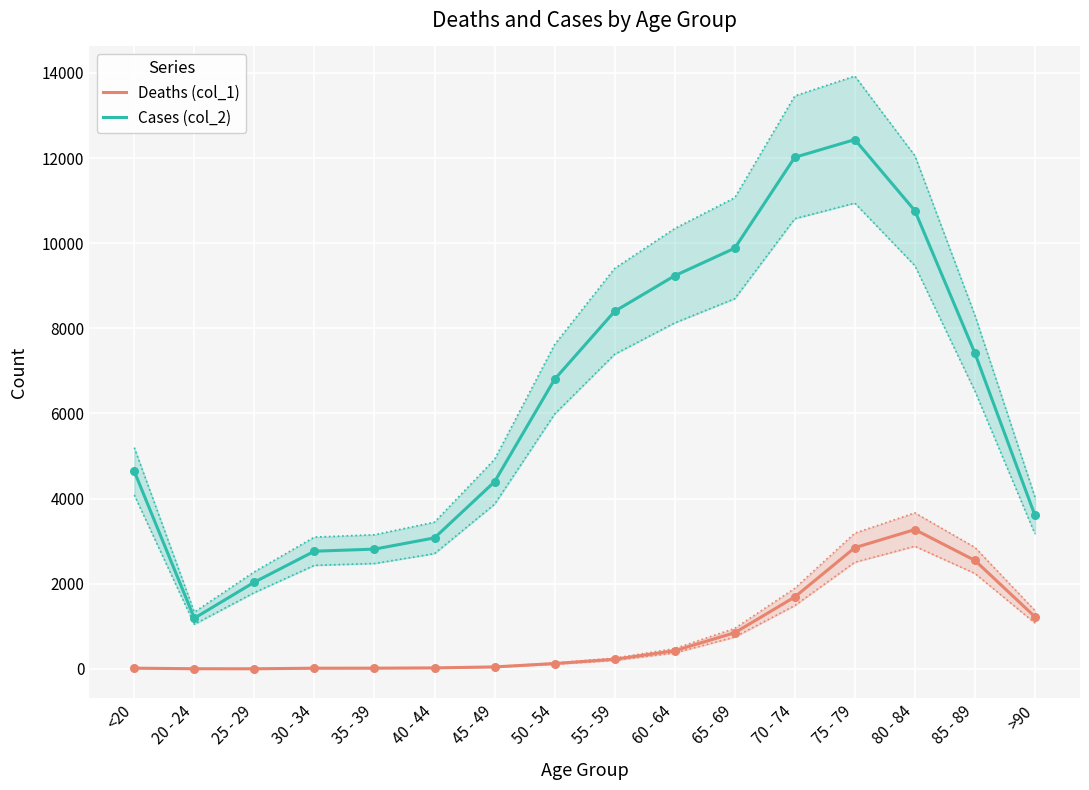

Which series contains the highest Y value?

Cases (col_2)